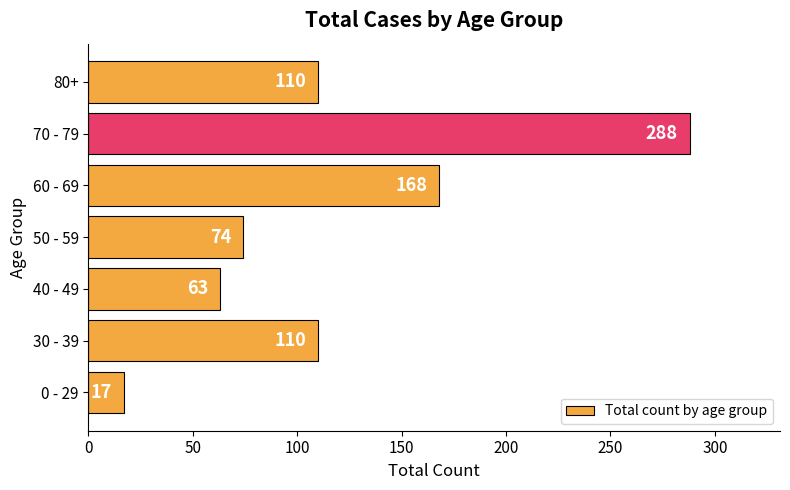

At which category does the chart reach its peak across all series?

70 - 79